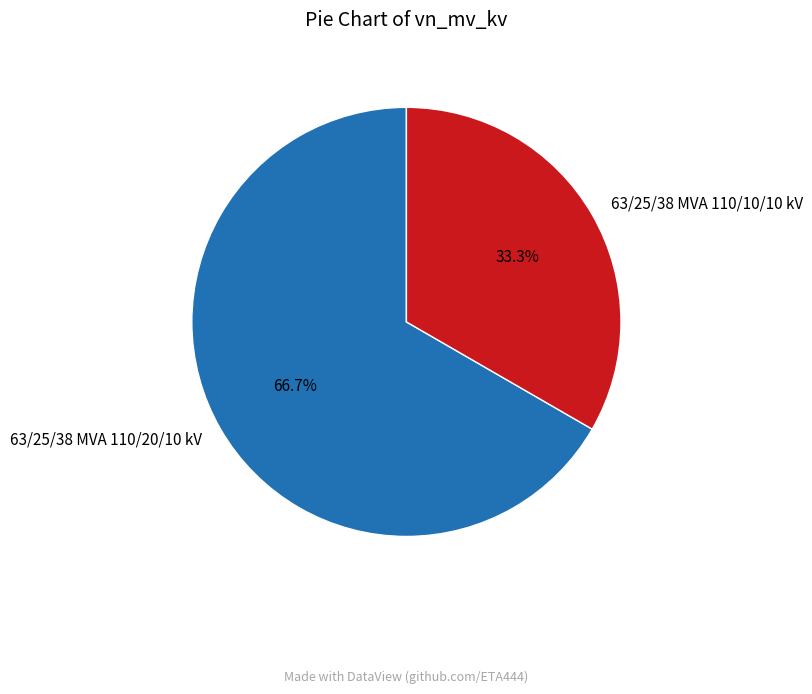

How many segments does this pie chart have?

2